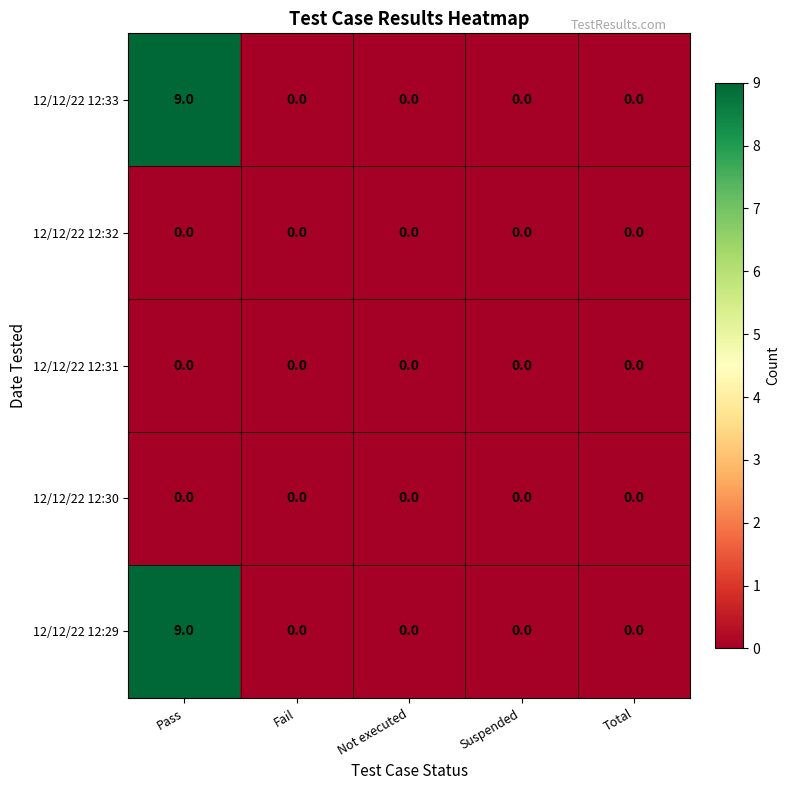

What is the difference between the highest and lowest values at Pass?

9